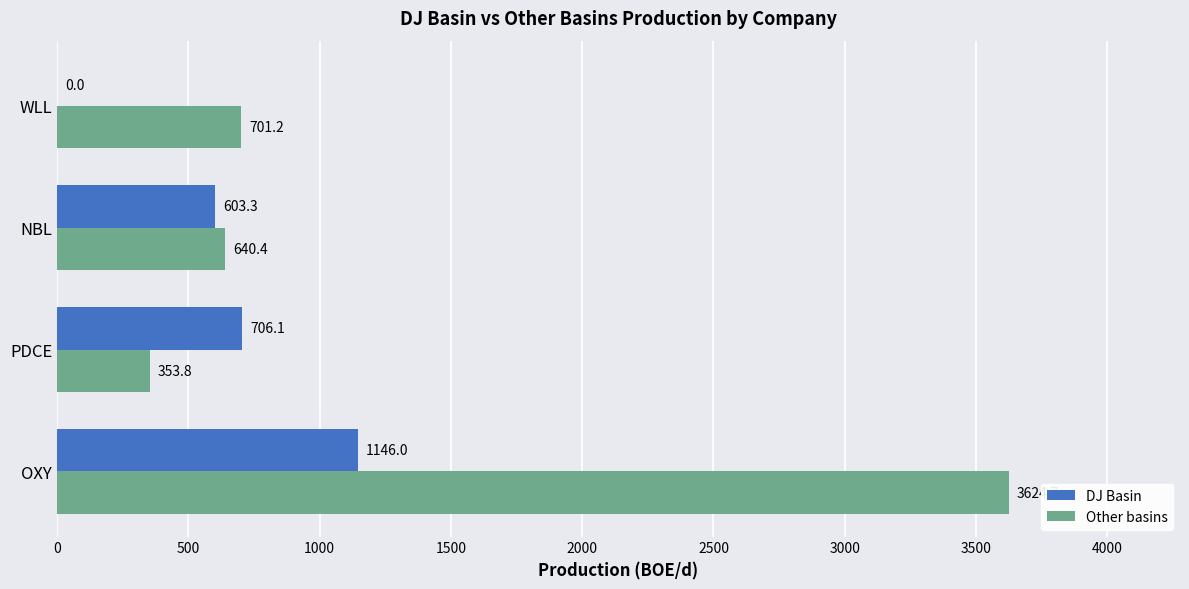

At which category is the sum across all series the highest?

OXY